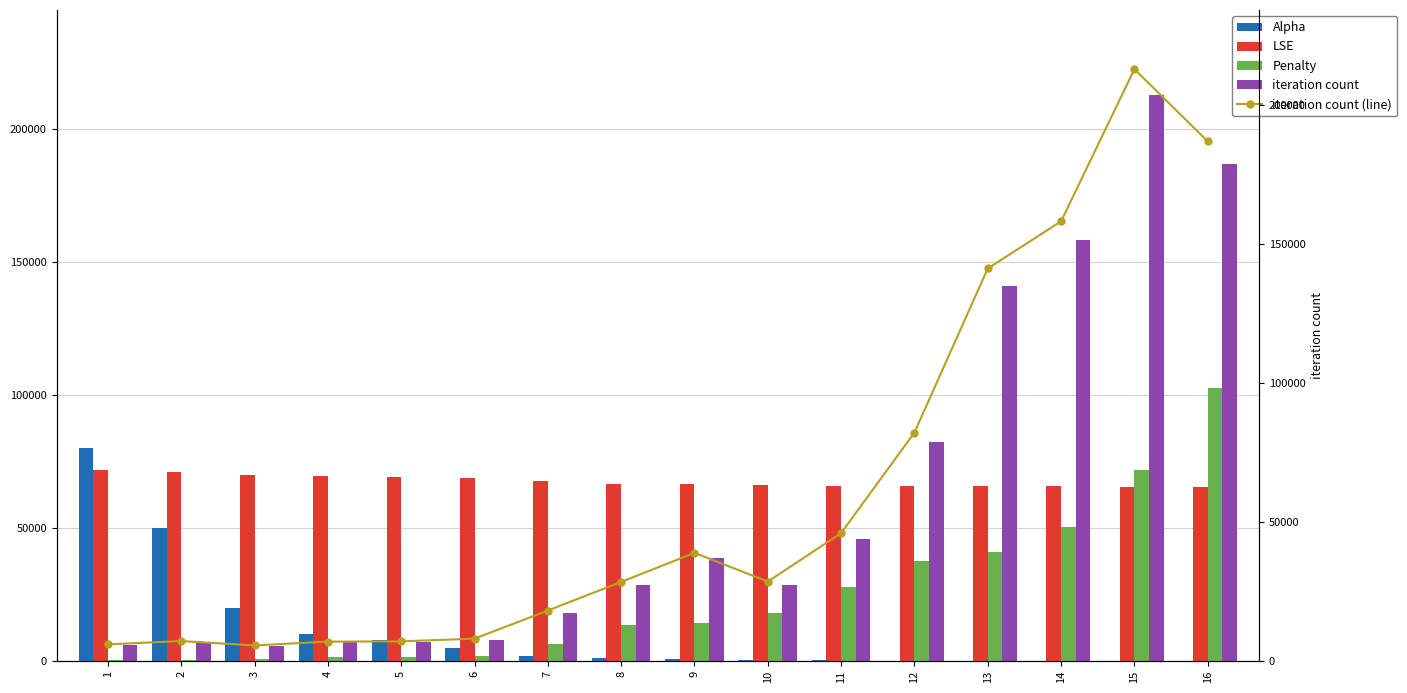

Which series has the largest total across all categories?

LSE